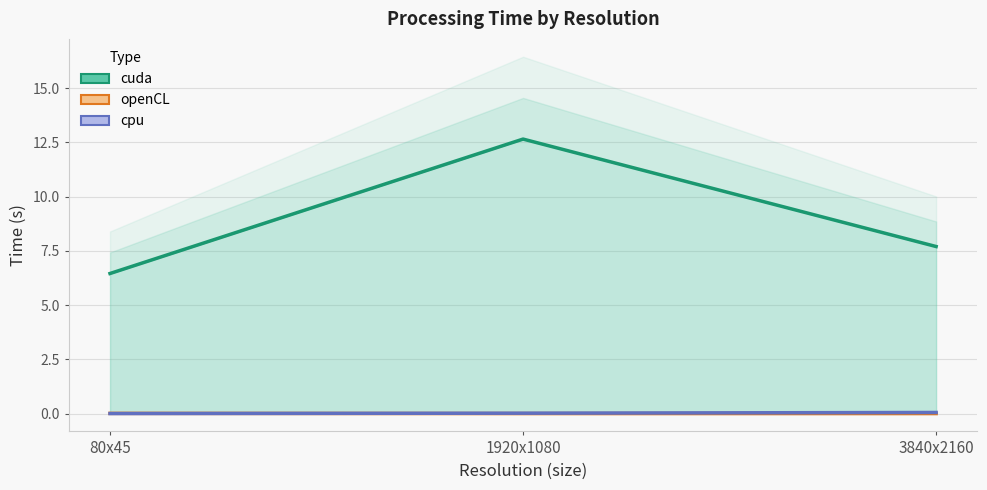

What is the difference between the highest and lowest values at 1920x1080?

12.6